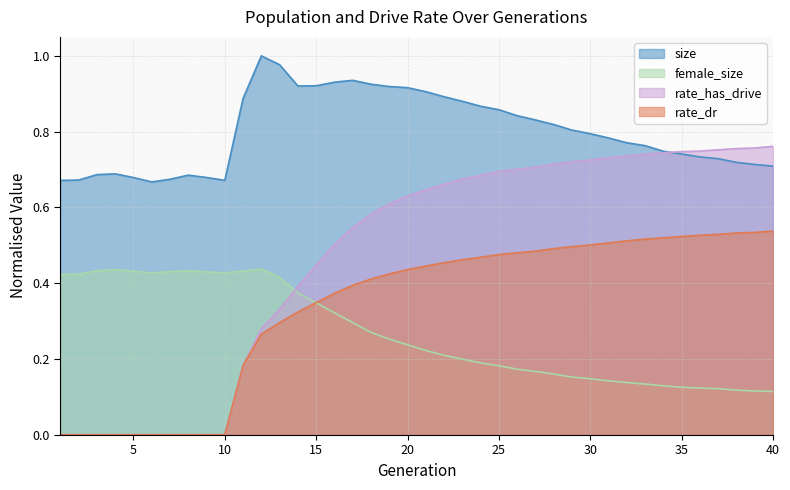

Which series has the widest spread of values?

rate_has_drive